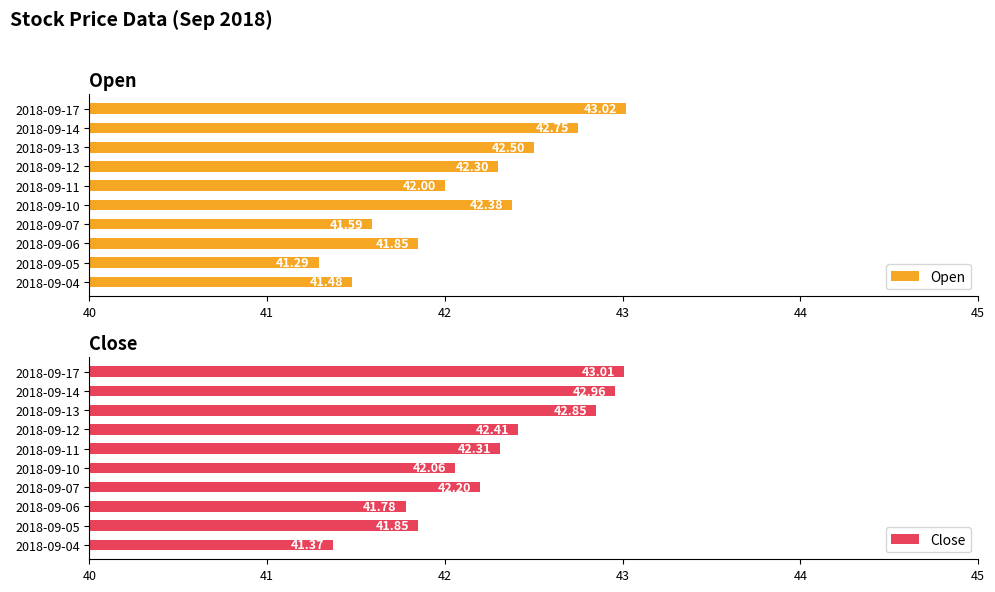

The Open series shows 72.8 at 2018-09-10. True or false?

False